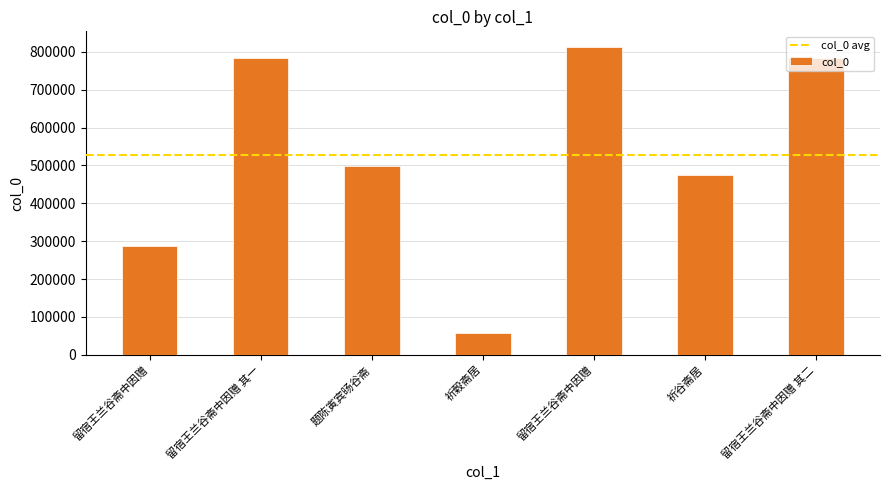

What is the sum of the values at 题陈寅宾旸谷斋 and 祈穀斋居?

557856